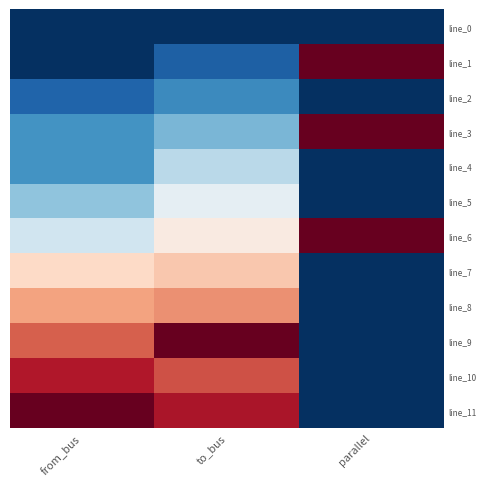

Which series has the largest range (max minus min)?

line_1